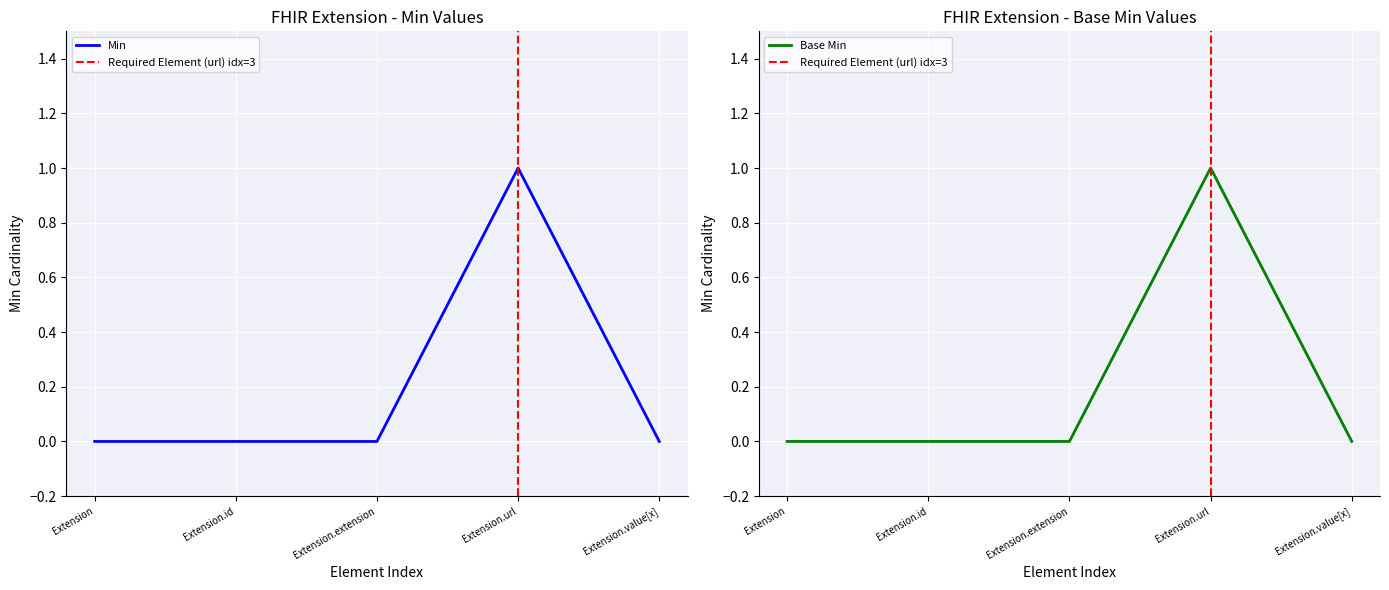

What is the sum of all Min values?

1